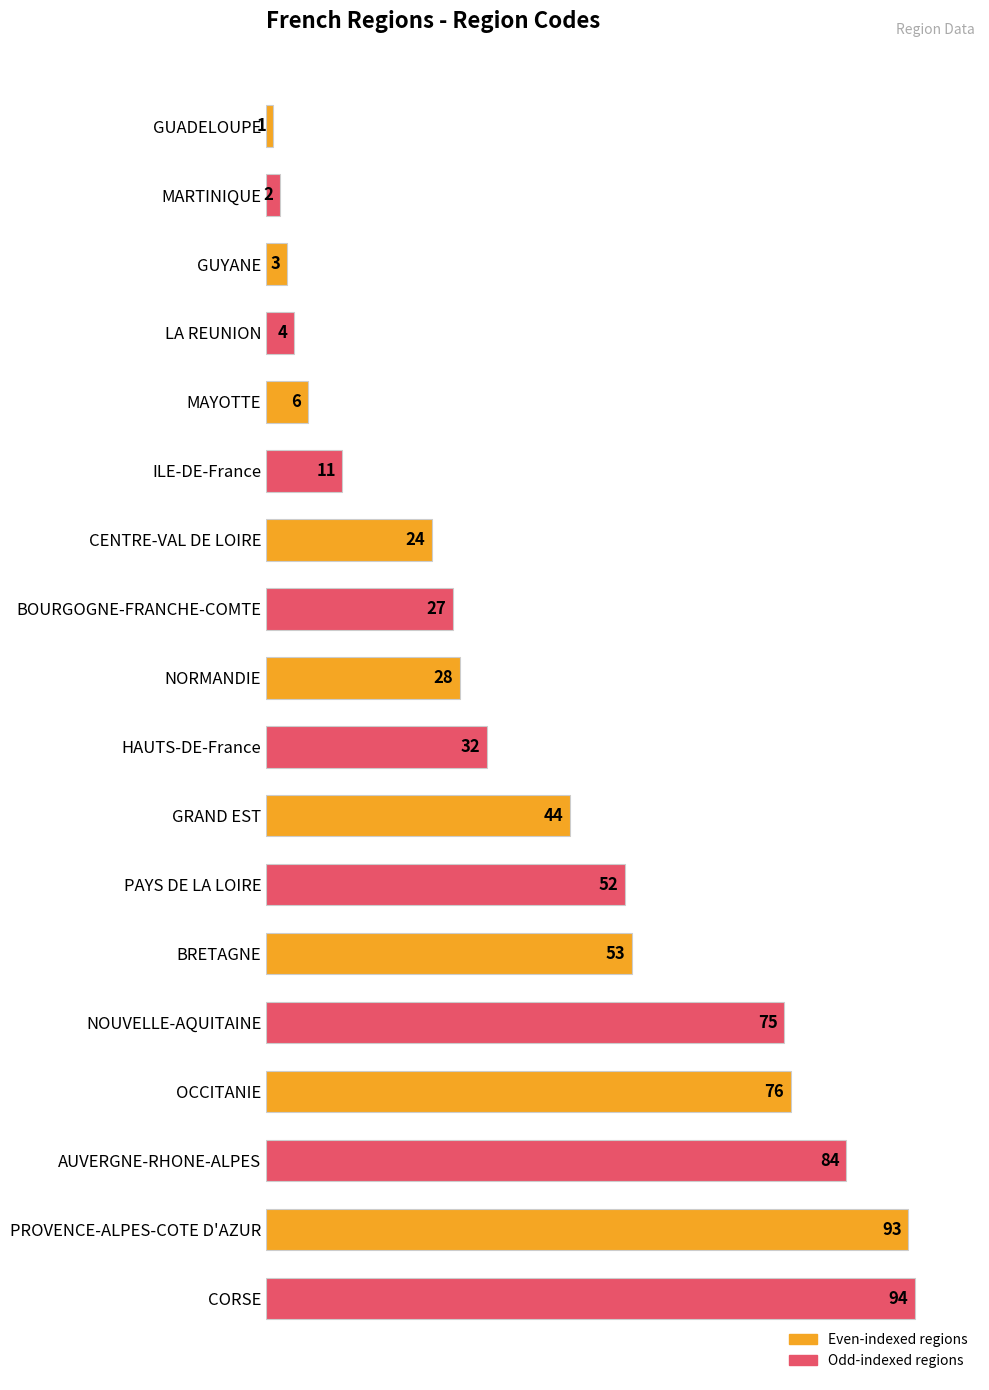

How many bars are there in total?

18